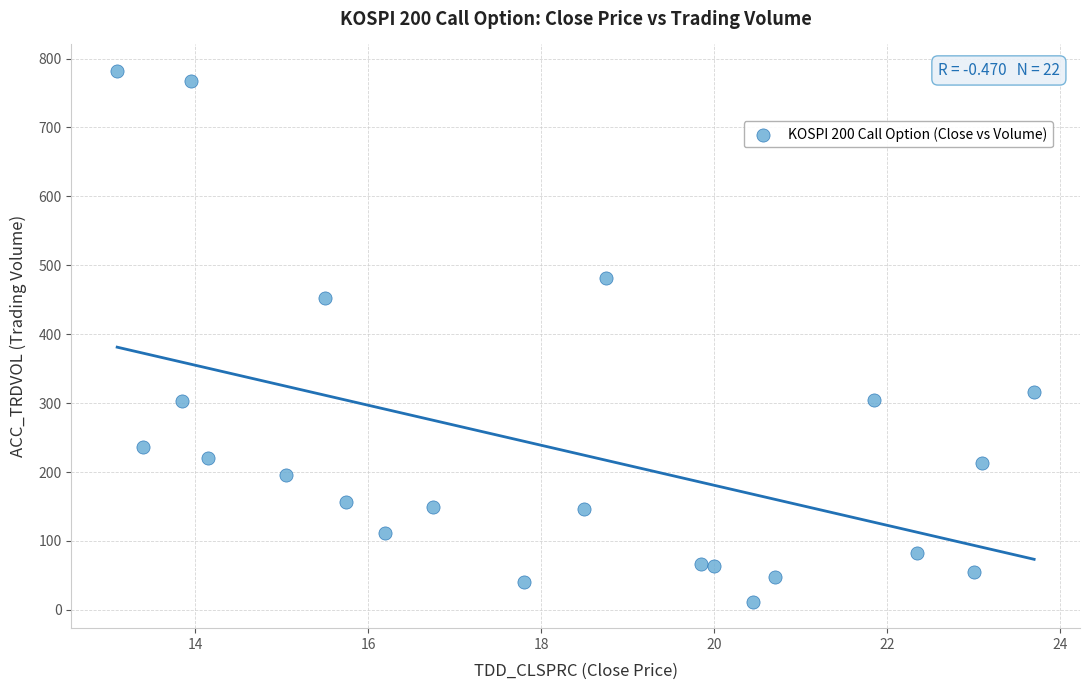

What Y value in the scatter plot is closest to 397?

453